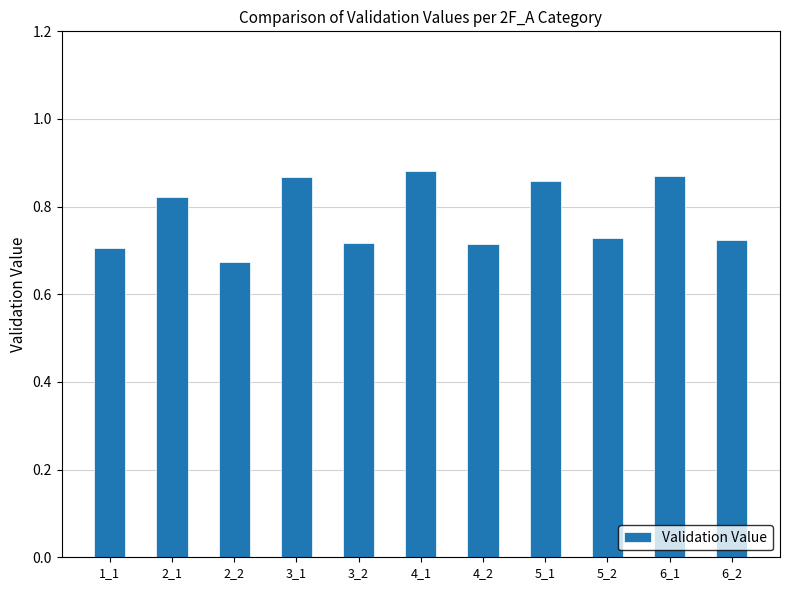

Which category has the lowest value across all series?

2_2